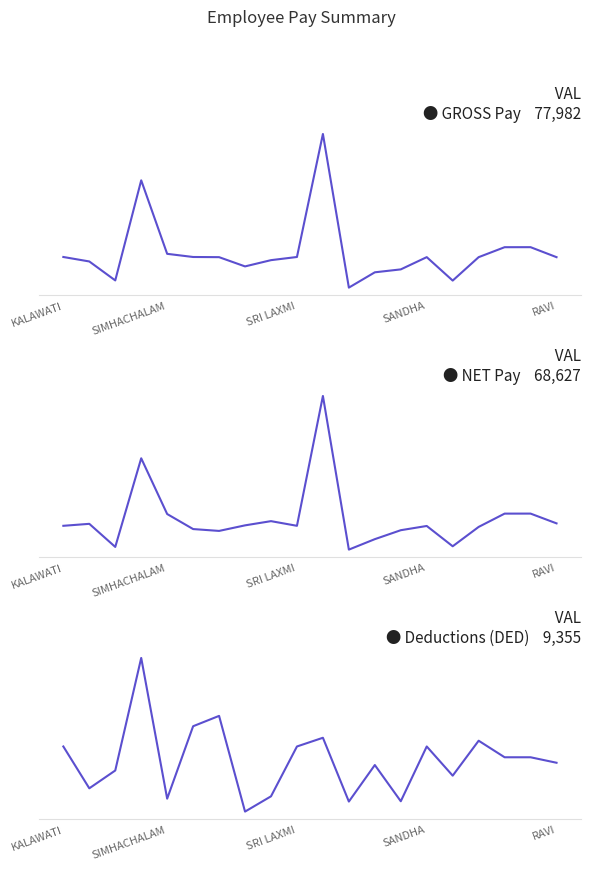

Count the number of data series in this chart.

3